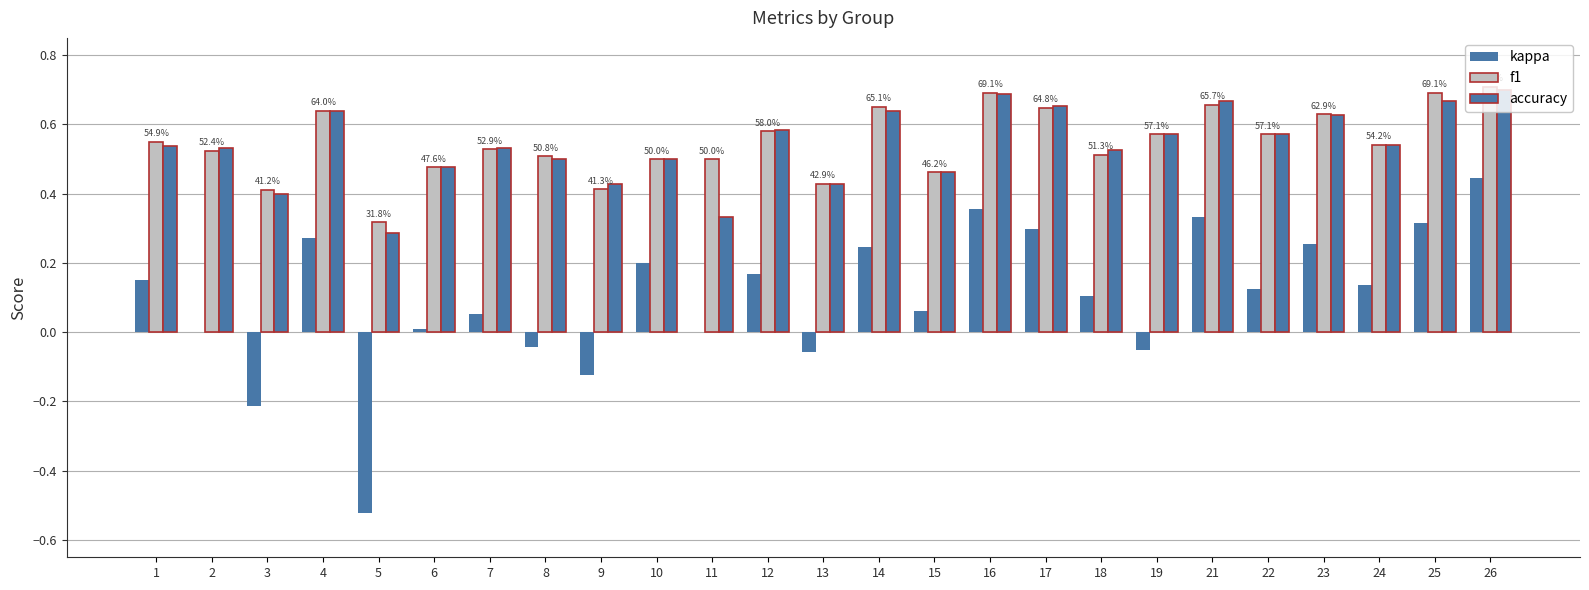

How many data points does each series have?

25